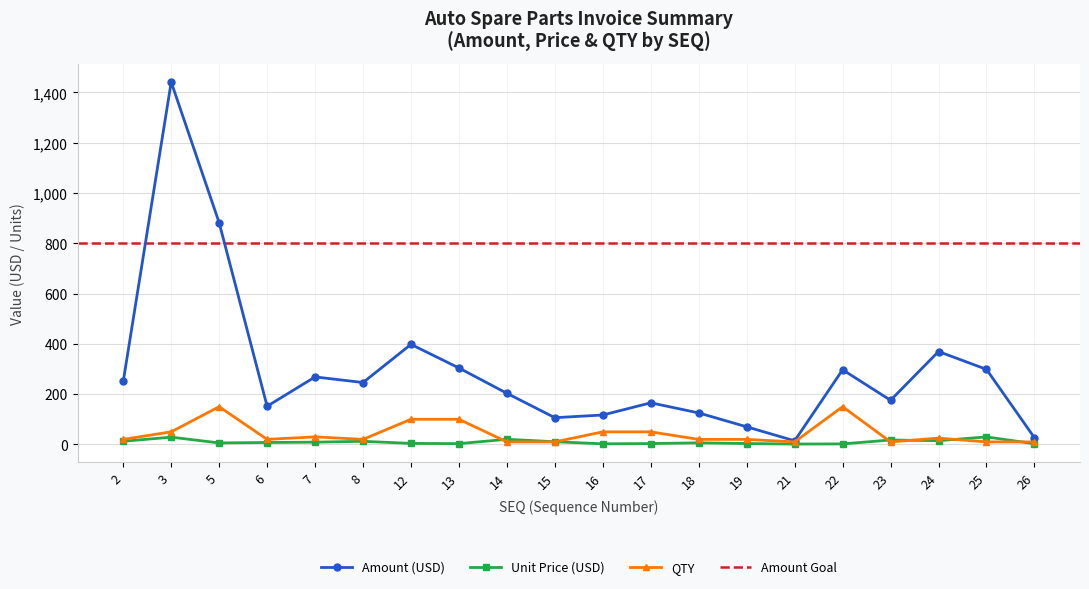

True or false: Price and Amount cross at least once.

False